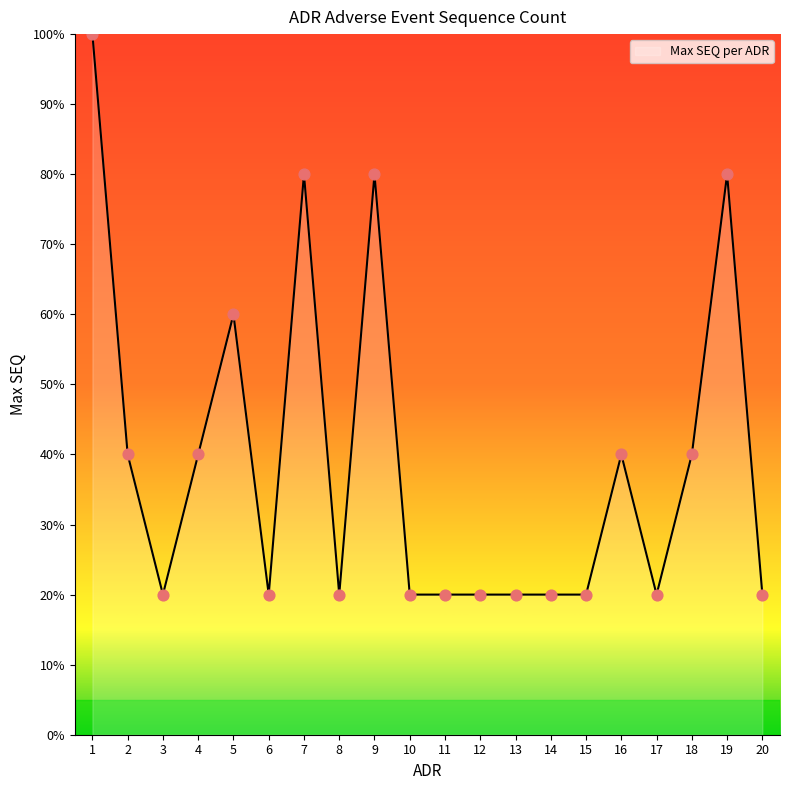

What is the difference between the maximum and minimum values?

80.0